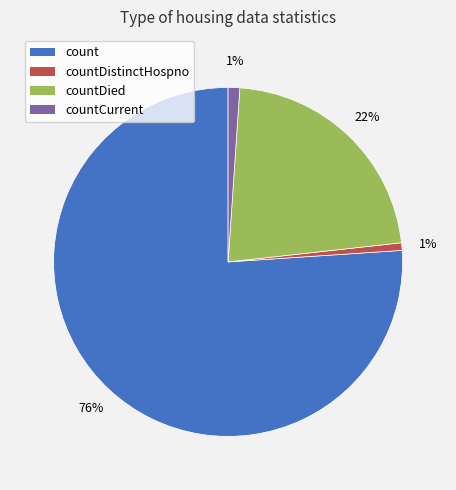

To the nearest percent, what is the average slice percentage?

25%